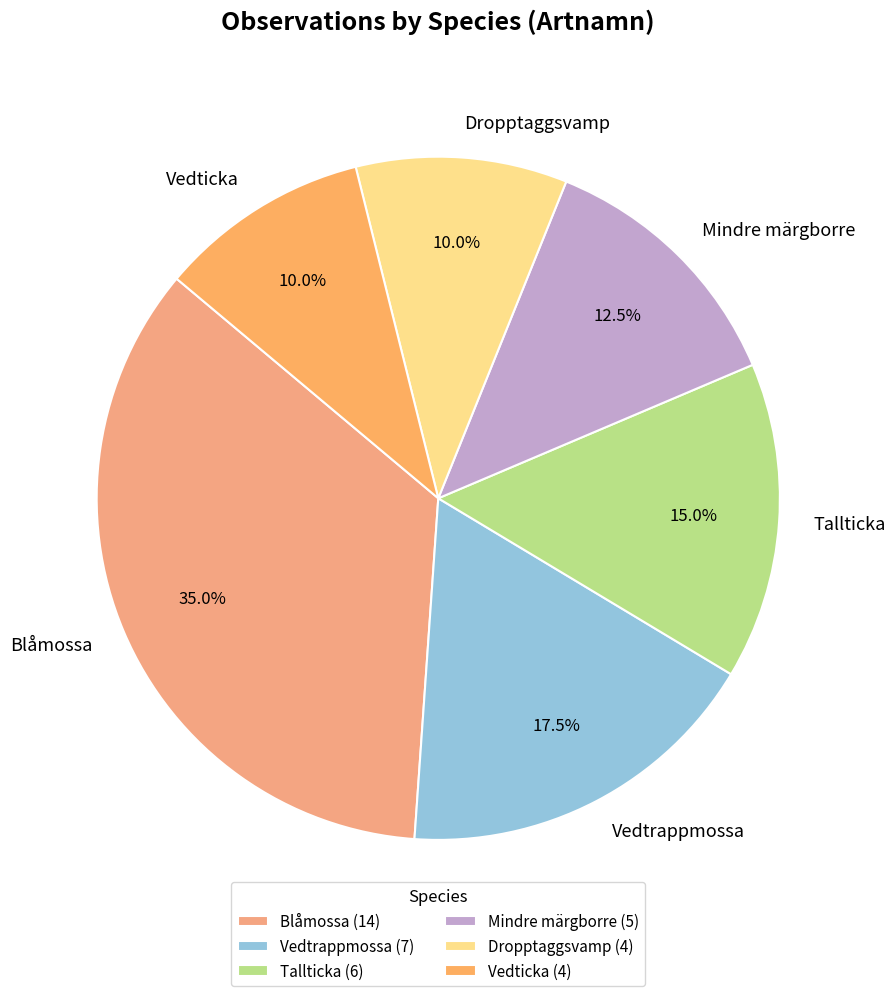

Does Tallticka represent more than half of the total?

No